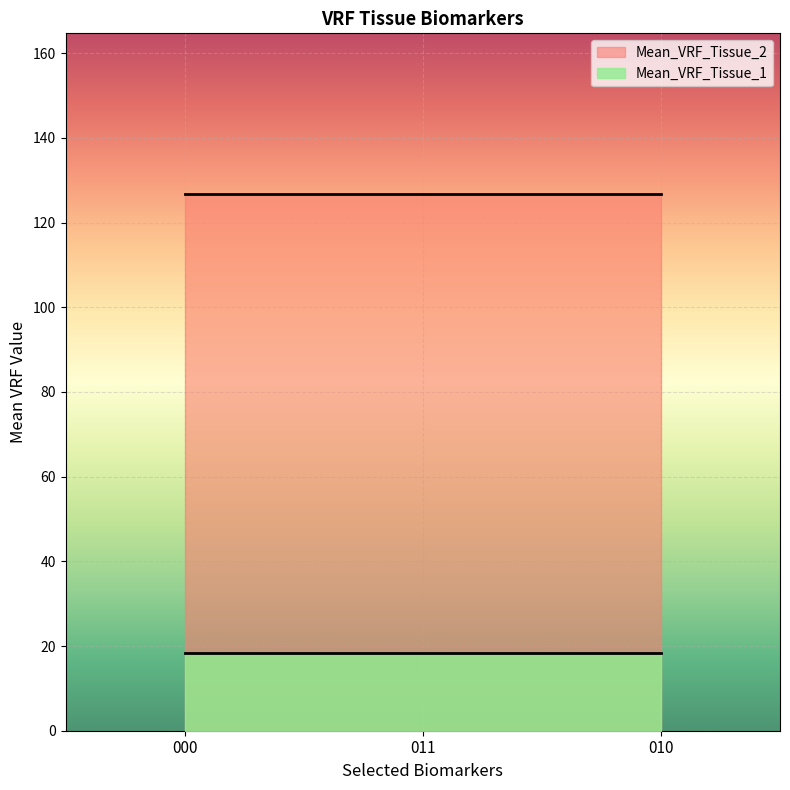

List the labels in order of Mean_VRF_Tissue_2 value, largest first.

000, 011, 010